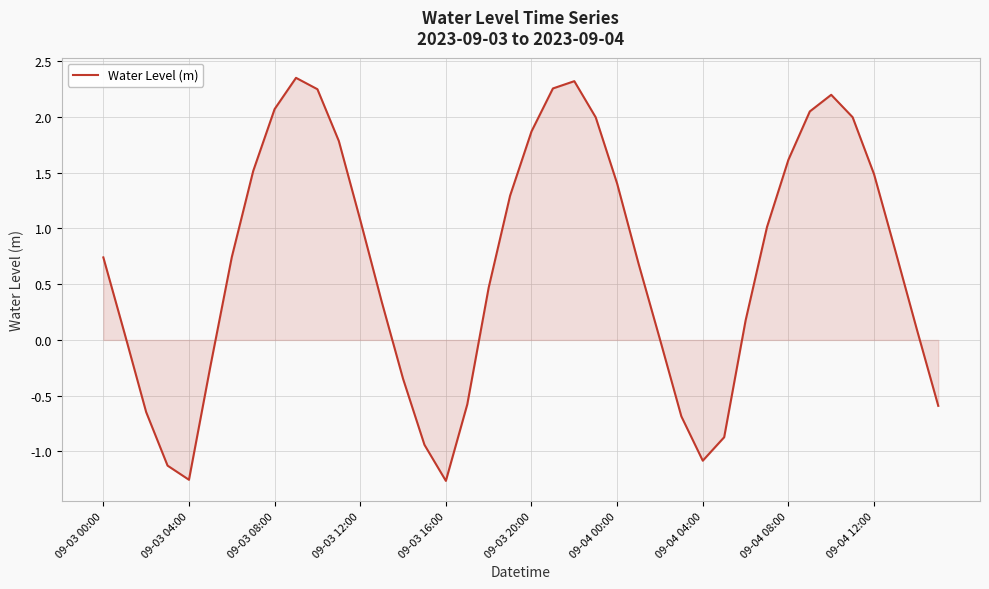

What is the difference between the maximum and minimum values?

3.6